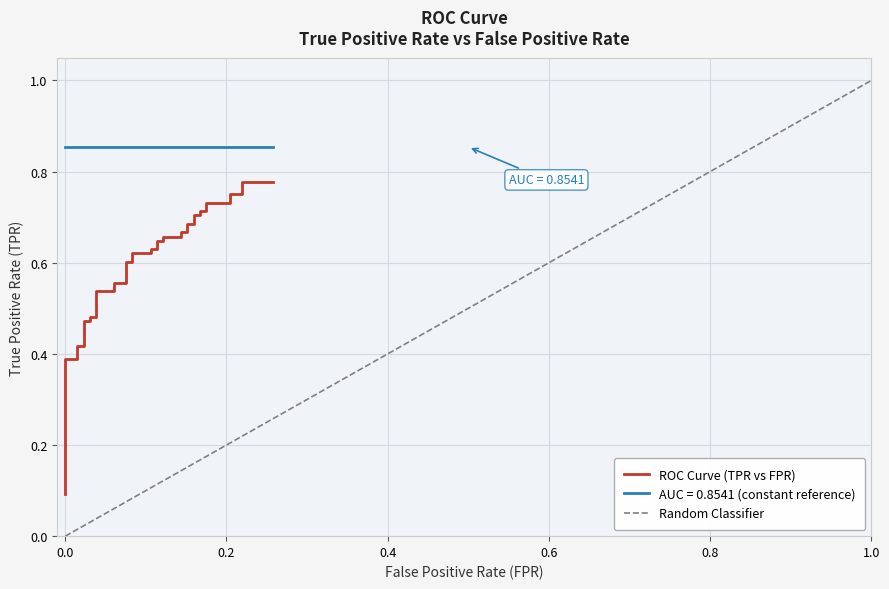

Reading left to right, extract all data points from this chart.

0.1	0.2	0.2	0.2	0.4	0.4	0.4	0.4	0.5	0.5	0.5	0.5	0.5	0.5	0.6	0.6	0.6	0.6	0.6	0.6	0.6	0.6	0.6	0.6	0.7	0.7	0.7	0.7	0.7	0.7	0.7	0.7	0.7	0.7	0.7	0.7	0.8	0.8	0.8	0.8